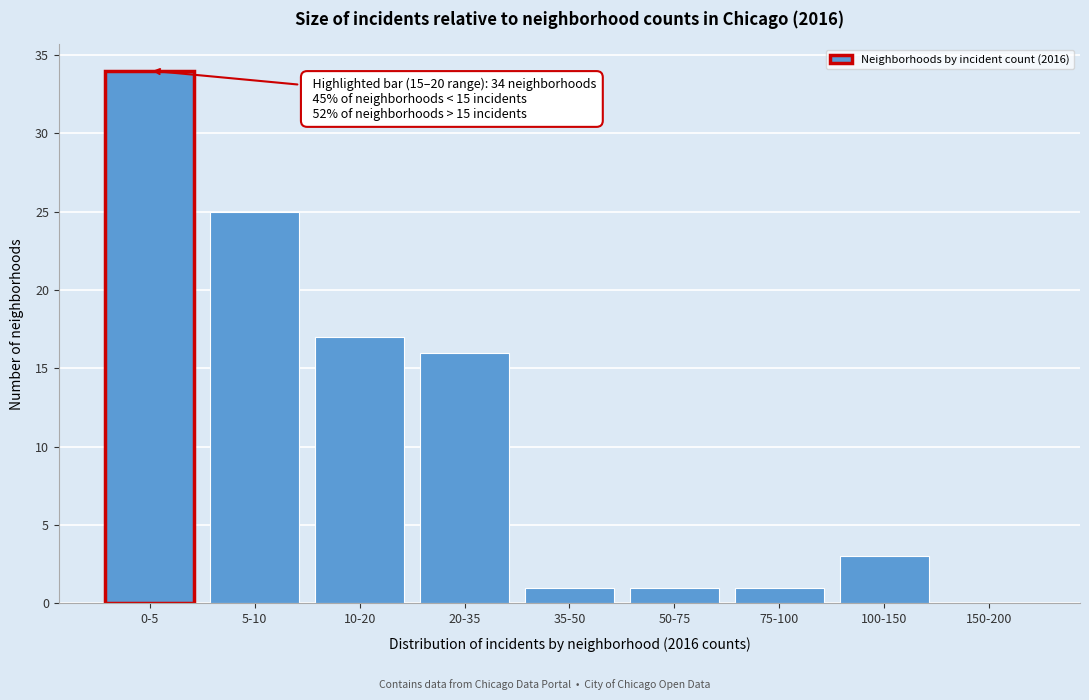

Reading left to right, what are all the values shown in this chart?

0-5=34	5-10=25	10-20=17	20-35=16	35-50=1	50-75=1	75-100=1	100-150=3	150-200=0